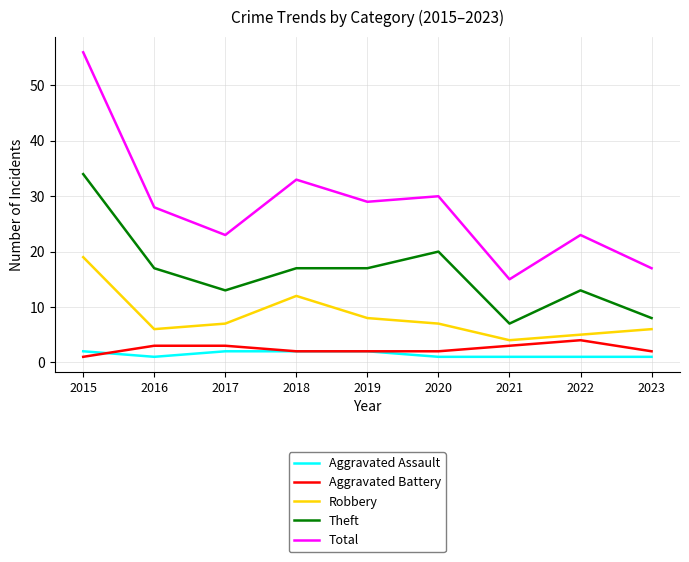

What is the maximum value shown in the chart?

56